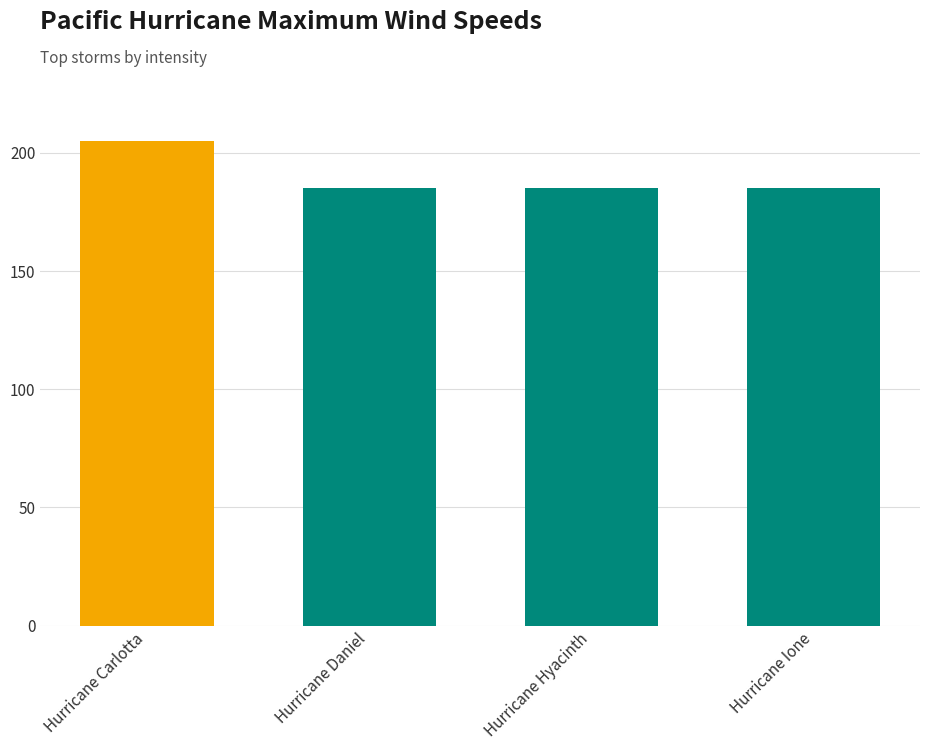

What is the average value?

190